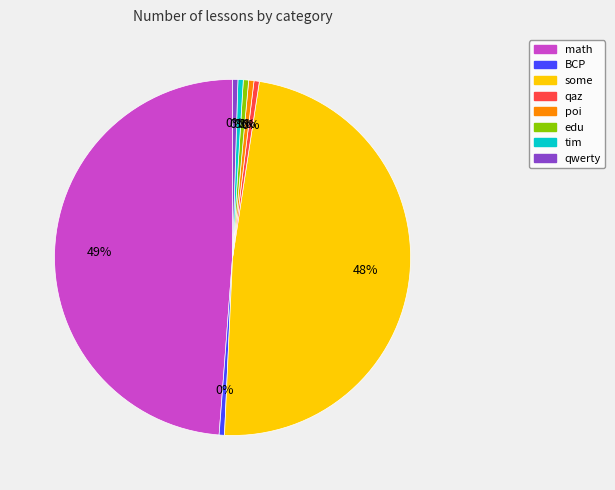

To the nearest percent, what is the average slice percentage?

12%